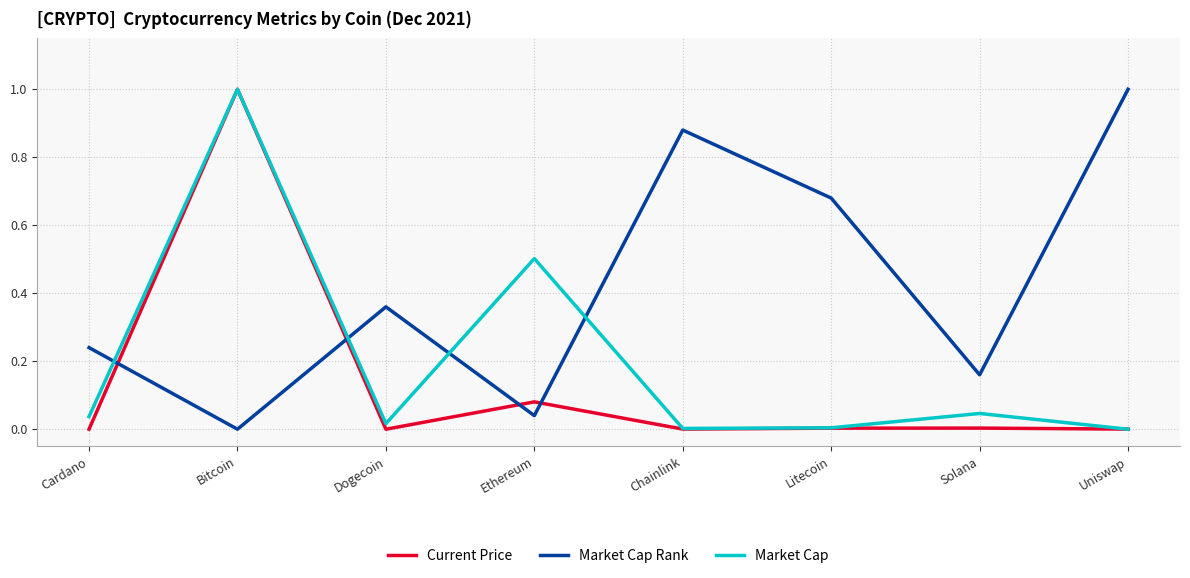

True or false: Market Cap has more than 0 points higher than both neighbors.

True